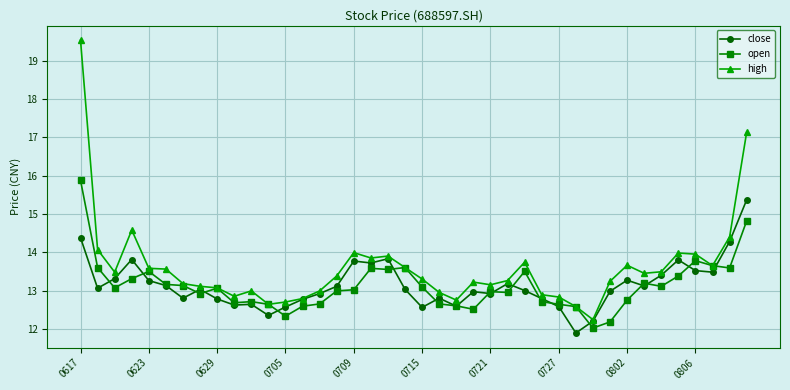

What is the value of the high point at the 40th from the left?

17.1